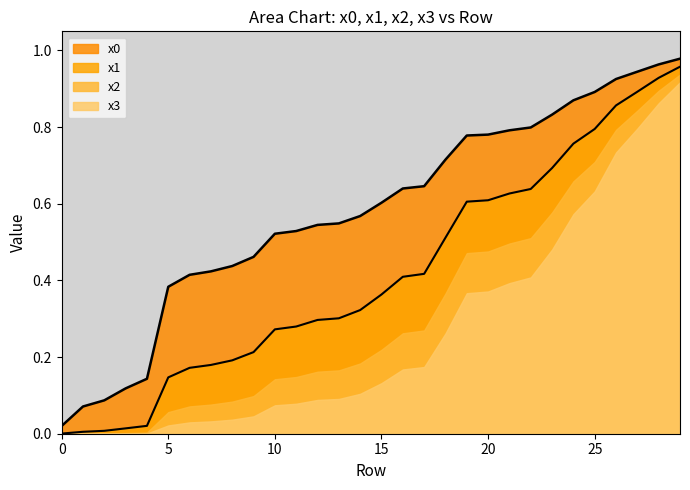

Which series has the widest spread of values?

x0